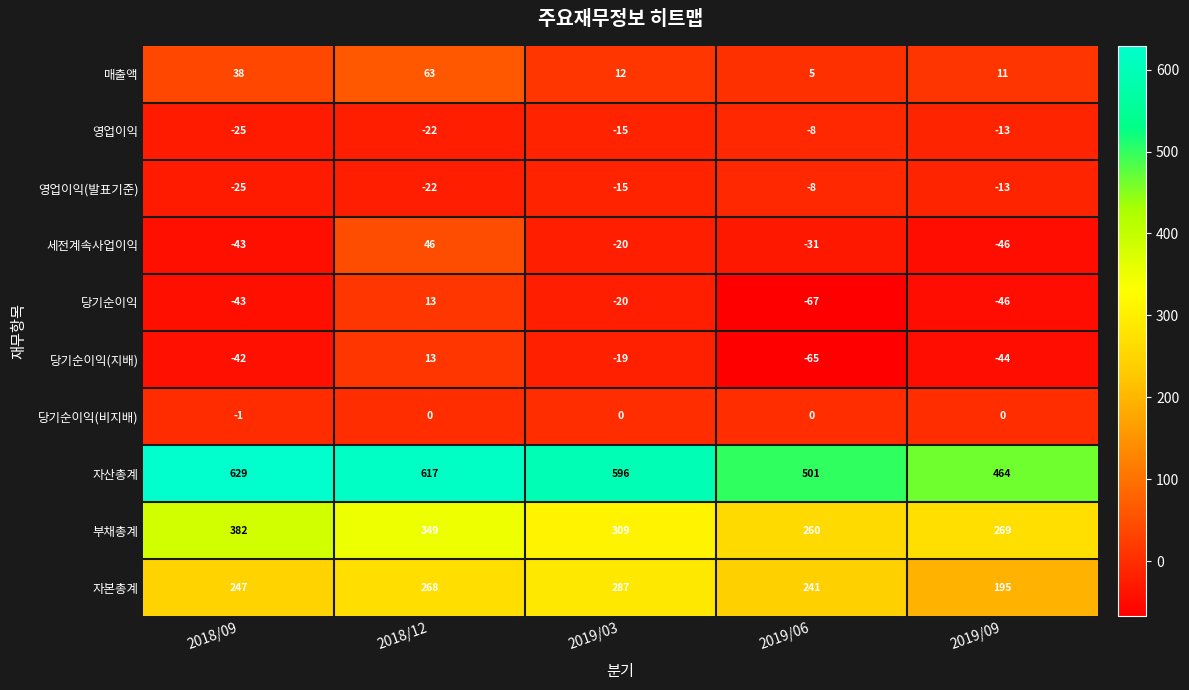

The value of 영업이익 at 2019/09 is -21. True or false?

False